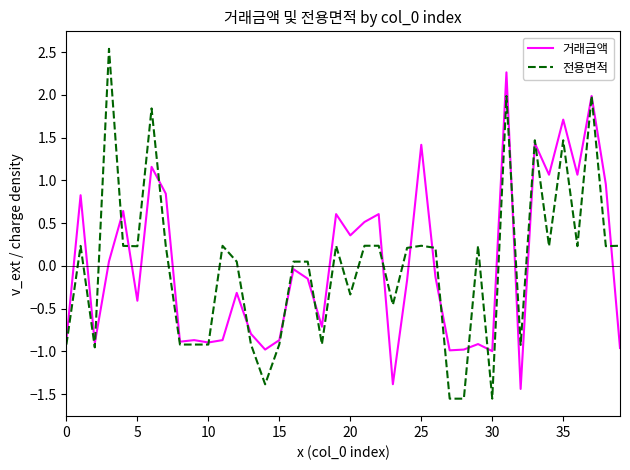

Which series has the widest spread of values?

전용면적